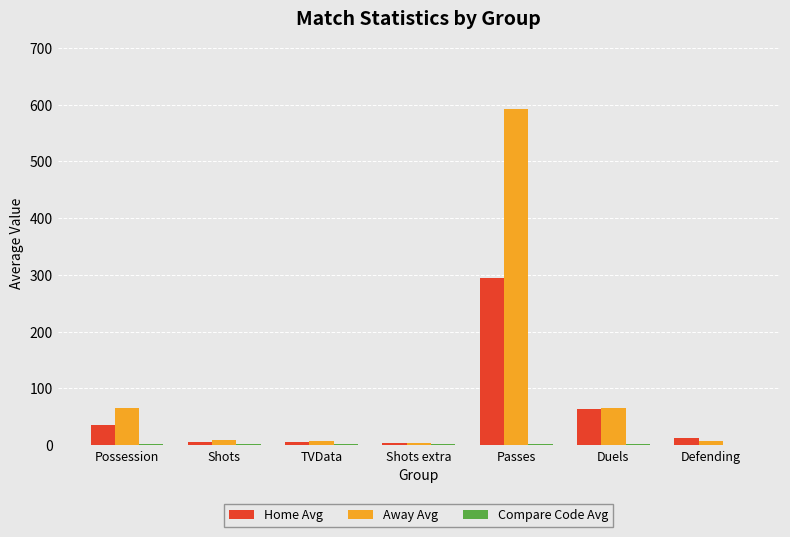

At which category is the sum across all series the highest?

Passes